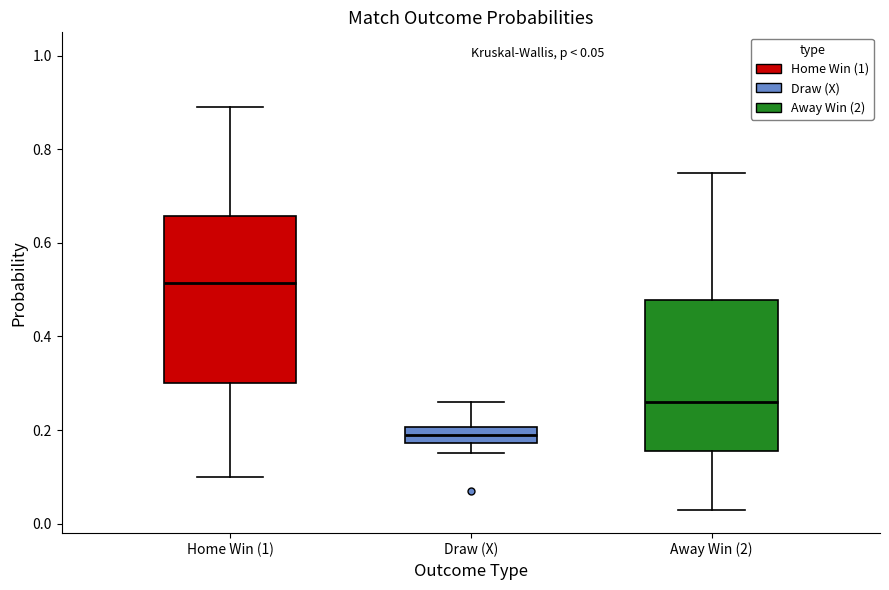

Which box has the lowest median line?

Draw (X)